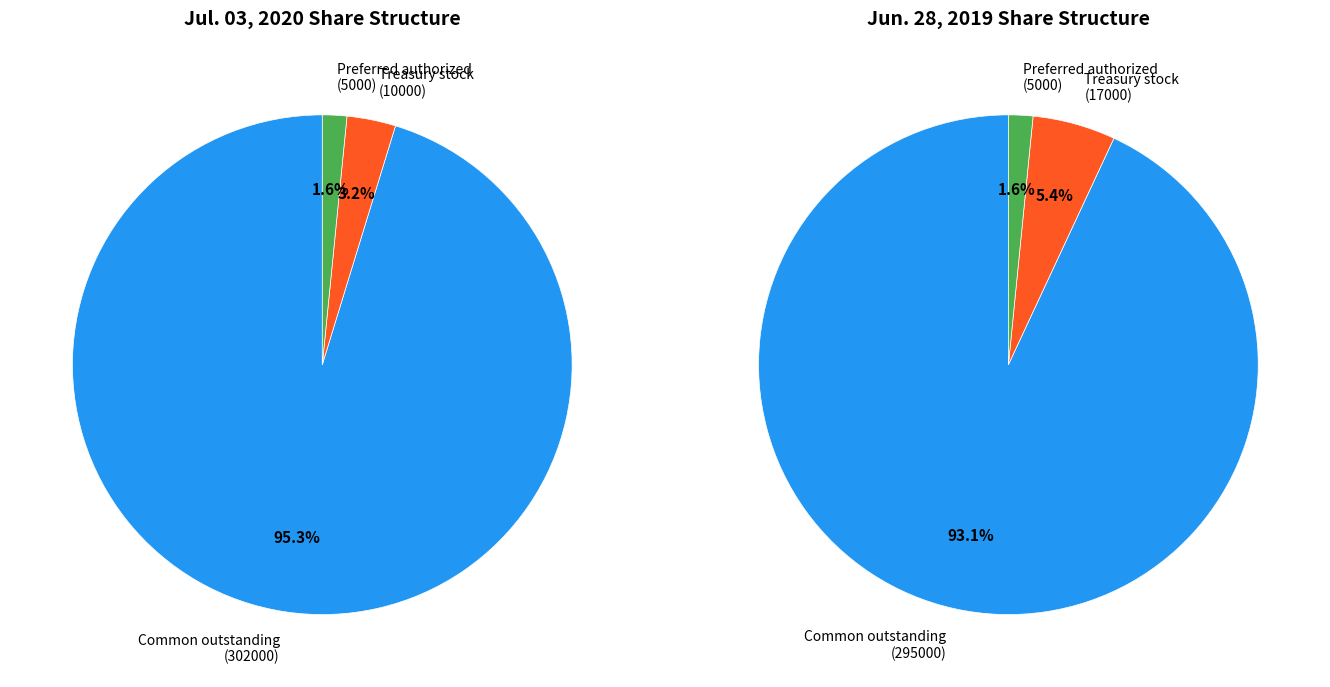

The Preferred stock, authorized (in shares) slice represents 1% of the pie. True or false?

False